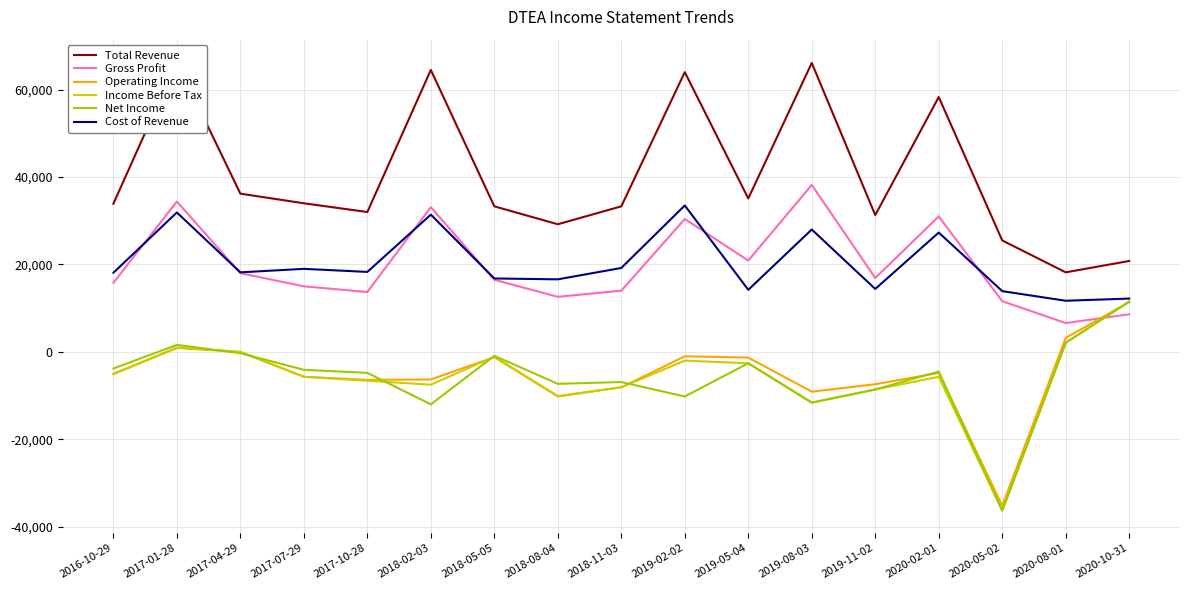

Reading right to left, what are all the values shown in this chart?

Total Revenue: 20800	18200	25500	58300	31300	66100	35100	64000	33300	29200	33300	64500	32000	34000	36200	66300	33900
Gross Profit: 8600	6600	11600	31000	16900	38200	20900	30400	14000	12600	16500	33100	13700	15000	18000	34400	15800
Operating Income: 11400	3200	-35200	-4800	-7400	-9100	-1300	-1000	-8100	-10200	-1200	-6300	-6400	-5700	0	900	-5100
Income Before Tax: 11500	2100	-36300	-5700	-8600	-11600	-2600	-2000	-8100	-10100	-1100	-7500	-6600	-5700	0	1000	-5000
Net Income: 11500	2100	-36300	-4500	-8600	-11600	-2600	-10200	-6900	-7300	-900	-12000	-4800	-4100	-300	1600	-3800
Cost of Revenue: 12200	11700	13900	27300	14400	28000	14200	33500	19200	16600	16800	31400	18300	19000	18200	31900	18100